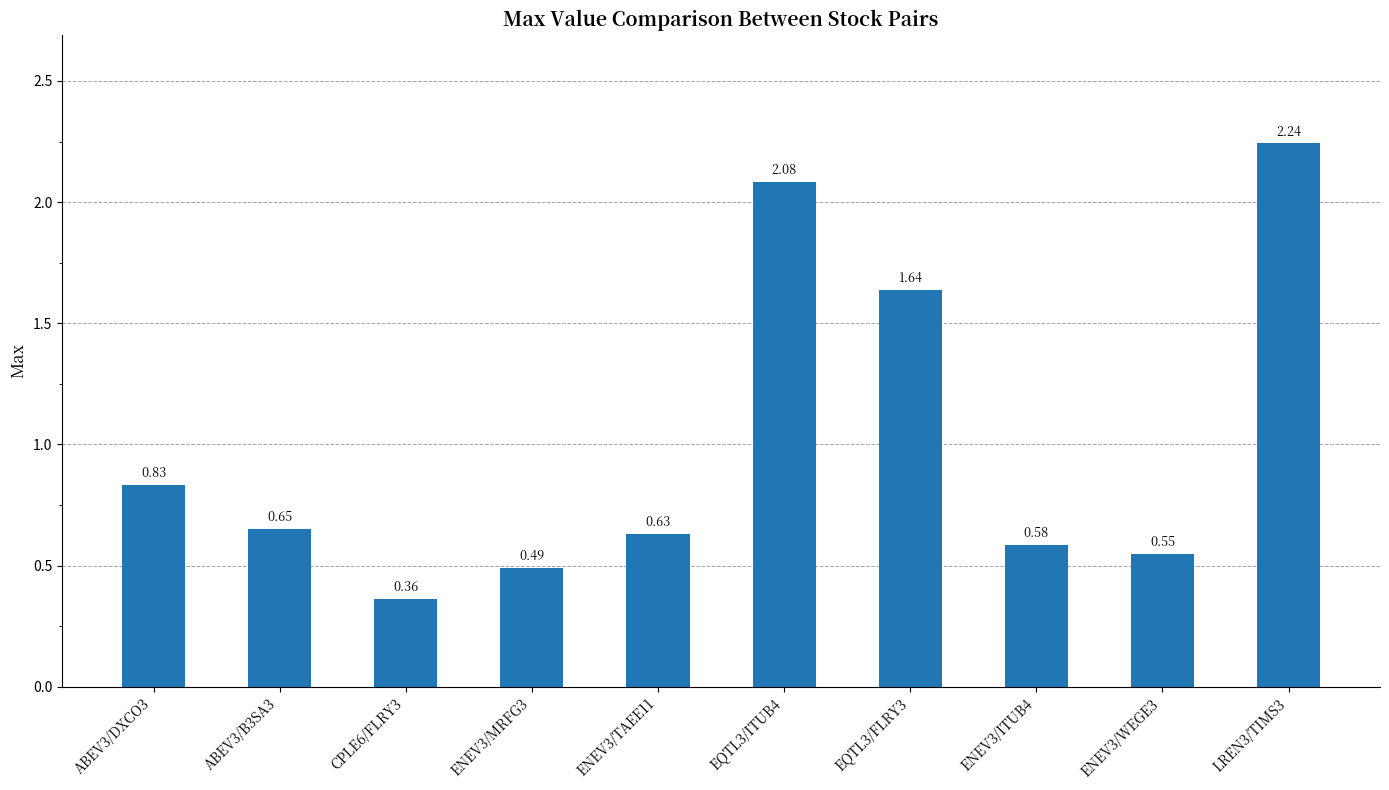

Count the number of categories in the chart.

10